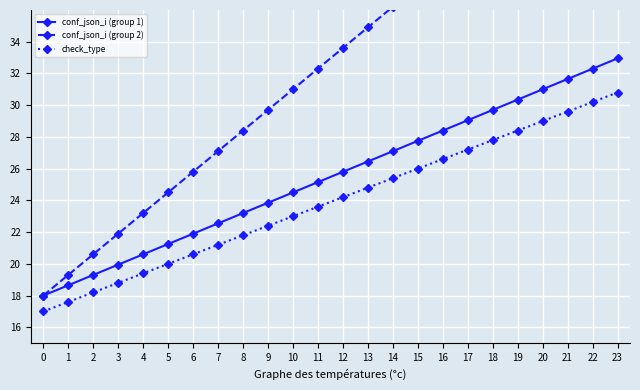

Reading right to left, extract all data points from this chart.

conf_json_i (group 1): 23=33.0	22=32.3	21=31.6	20=31.0	19=30.4	18=29.7	17=29.1	16=28.4	15=27.8	14=27.1	13=26.5	12=25.8	11=25.1	10=24.5	9=23.9	8=23.2	7=22.6	6=21.9	5=21.2	4=20.6	3=19.9	2=19.3	1=18.6	0=18.0
conf_json_i (group 2): 23=47.9	22=46.6	21=45.3	20=44.0	19=42.7	18=41.4	17=40.1	16=38.8	15=37.5	14=36.2	13=34.9	12=33.6	11=32.3	10=31.0	9=29.7	8=28.4	7=27.1	6=25.8	5=24.5	4=23.2	3=21.9	2=20.6	1=19.3	0=18.0
check_type: 23=30.8	22=30.2	21=29.6	20=29.0	19=28.4	18=27.8	17=27.2	16=26.6	15=26.0	14=25.4	13=24.8	12=24.2	11=23.6	10=23.0	9=22.4	8=21.8	7=21.2	6=20.6	5=20.0	4=19.4	3=18.8	2=18.2	1=17.6	0=17.0